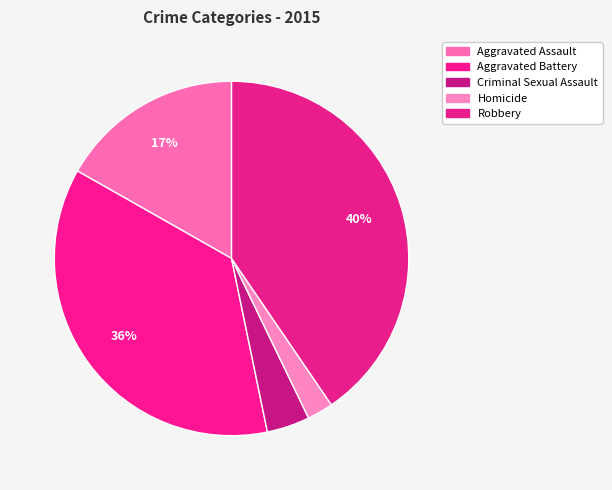

Does any single category account for the majority?

No